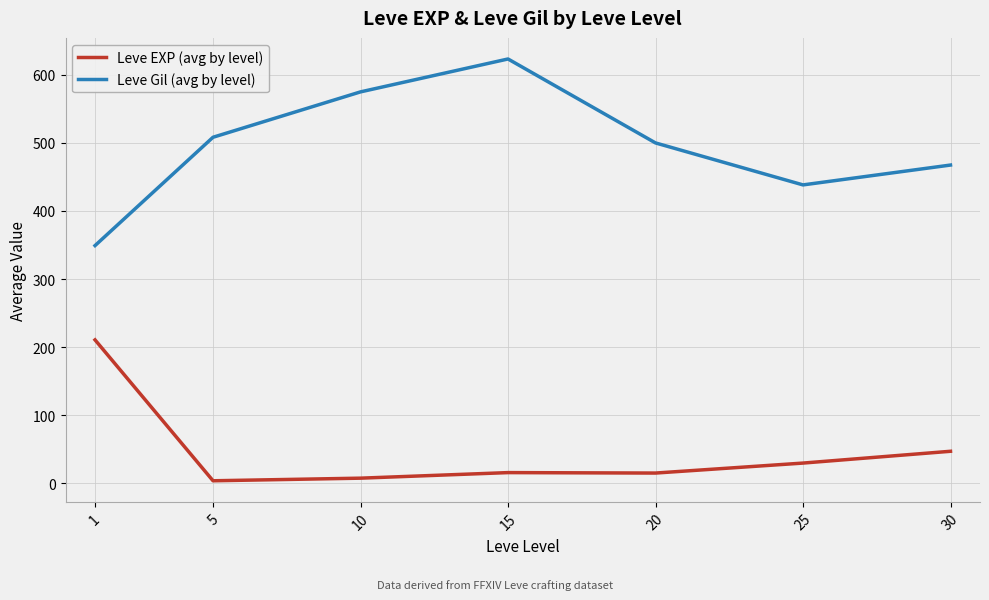

The Leve EXP (avg by level) series shows 15.7 at 15. True or false?

True